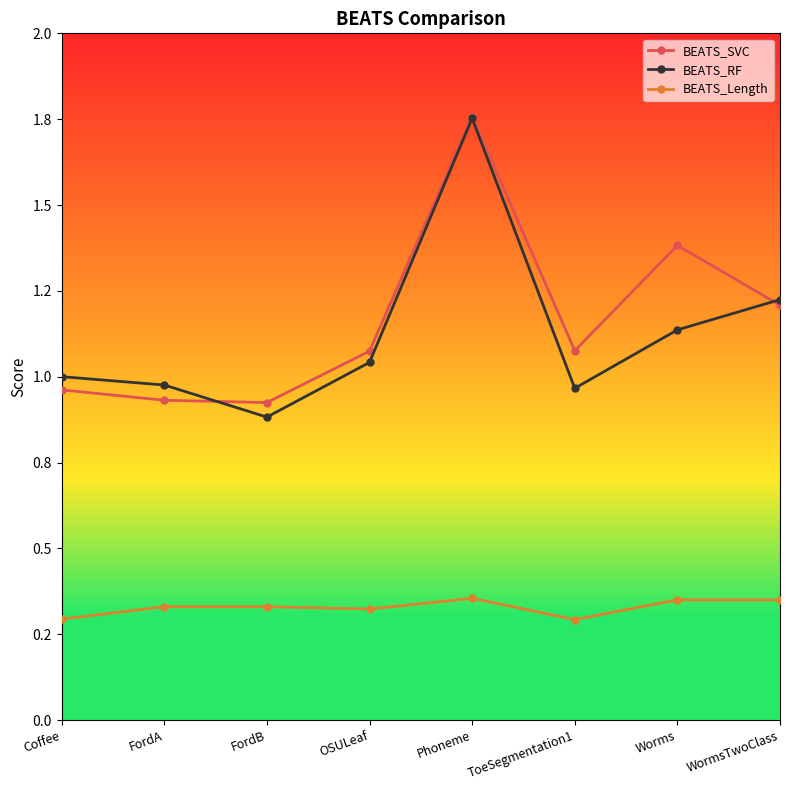

True or false: BEATS_SVC and BEATS_Length cross at least once.

False